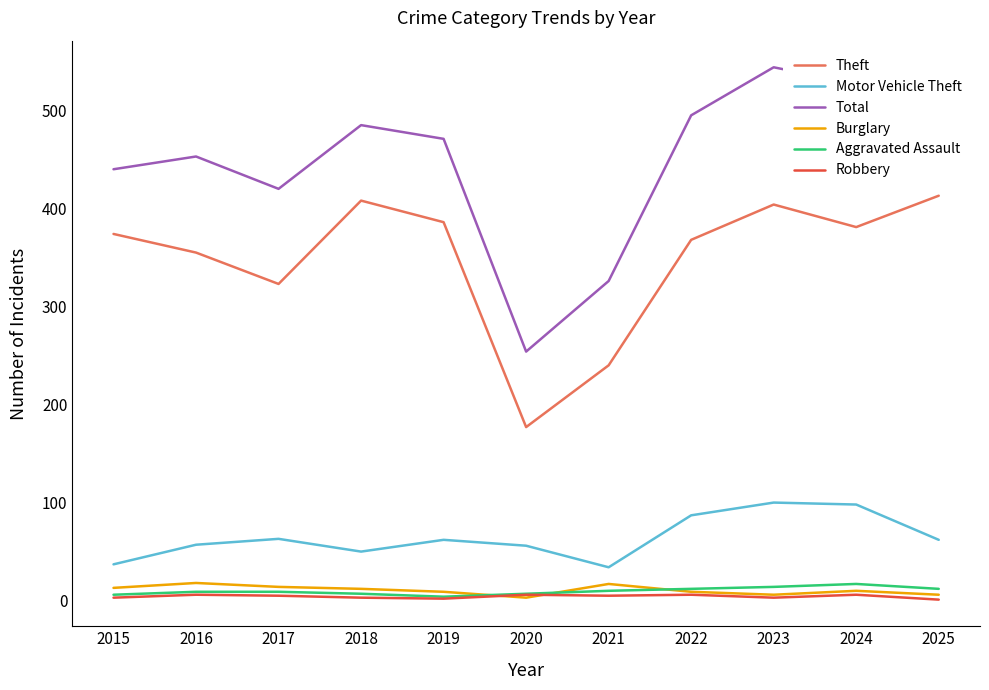

What is the maximum value shown in the chart?

544